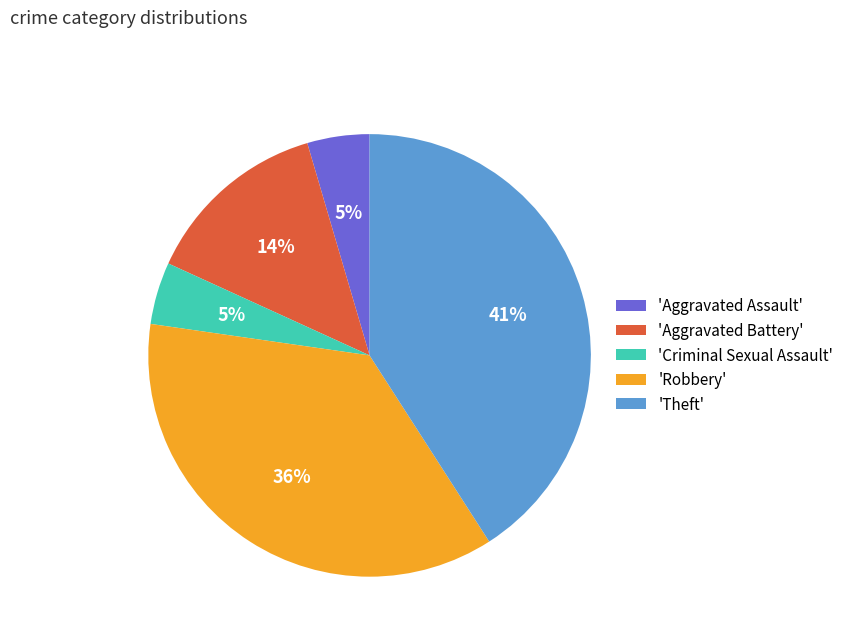

What is the largest slice in the pie chart?

'Theft'